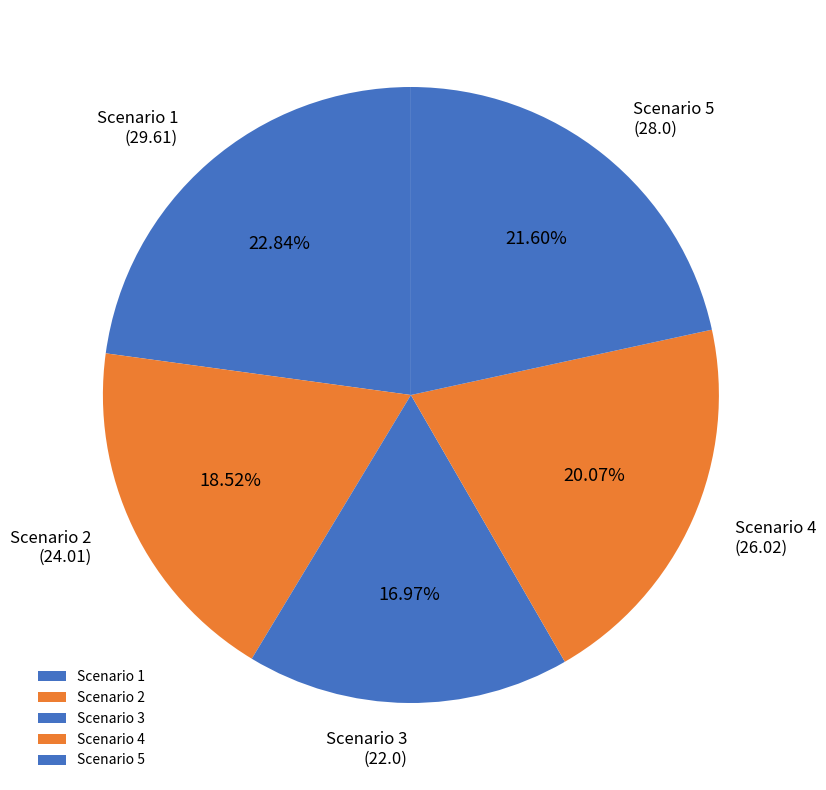

Does any single category account for the majority?

No